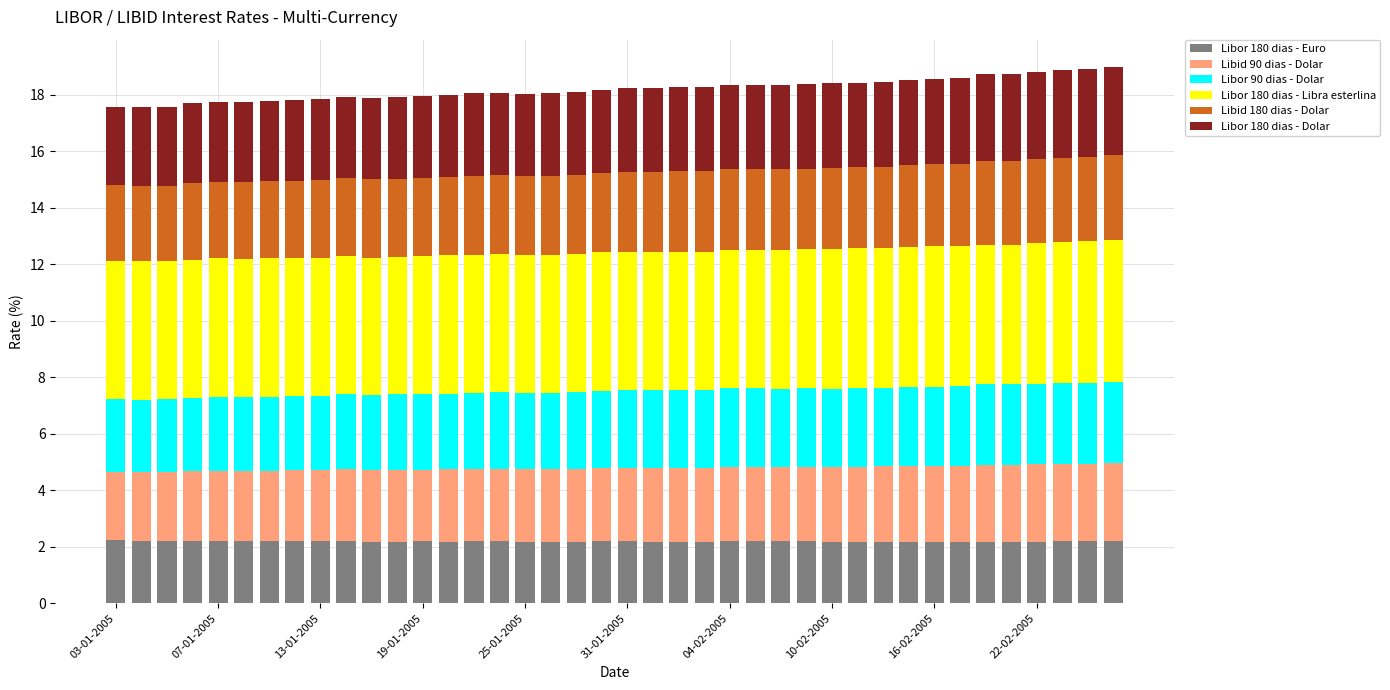

What is the maximum value for Libor 180 dias - Euro?

2.2